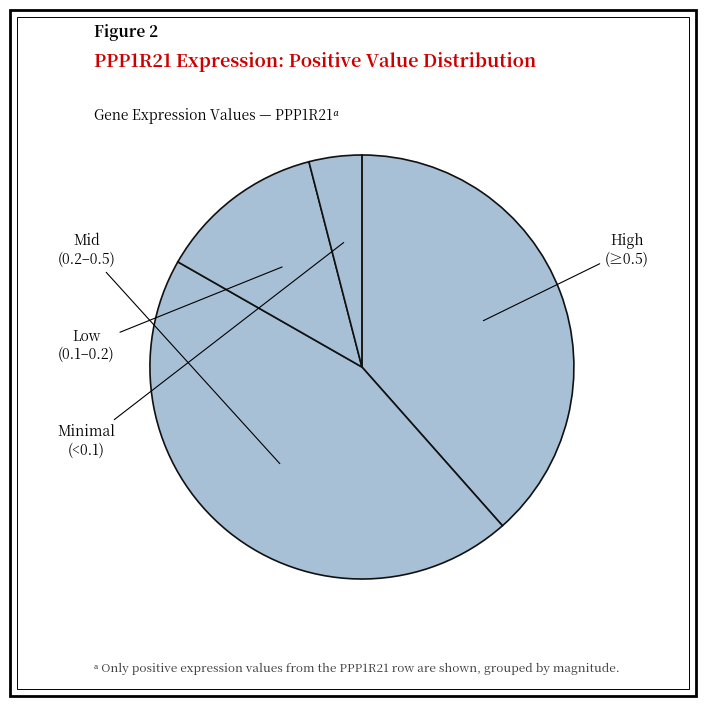

How many segments does this pie chart have?

4